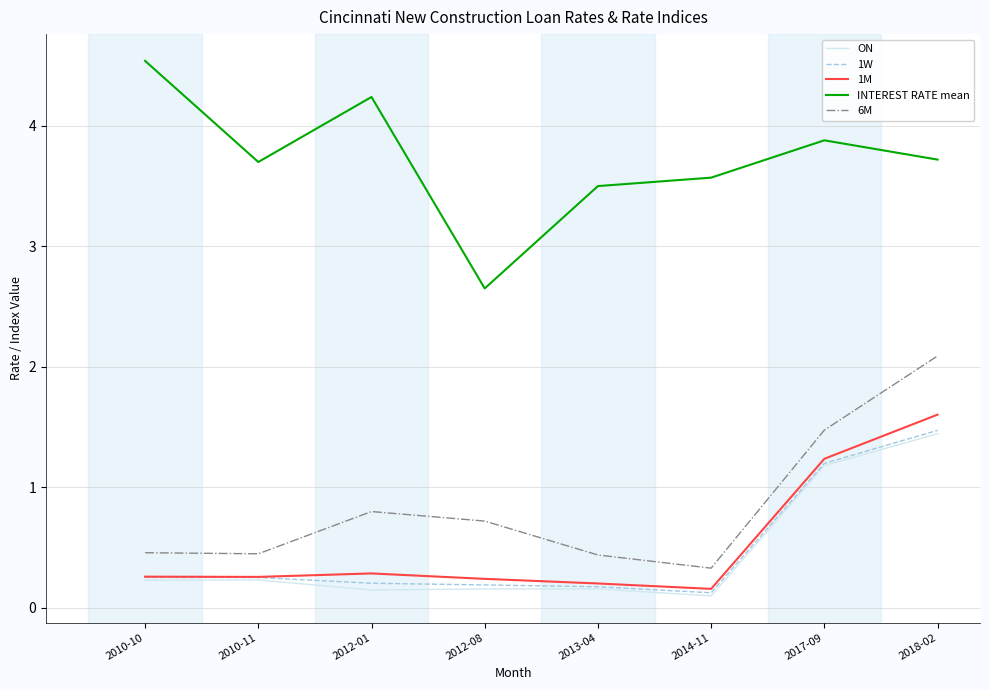

True or false: 6M and 1W cross at least once.

False